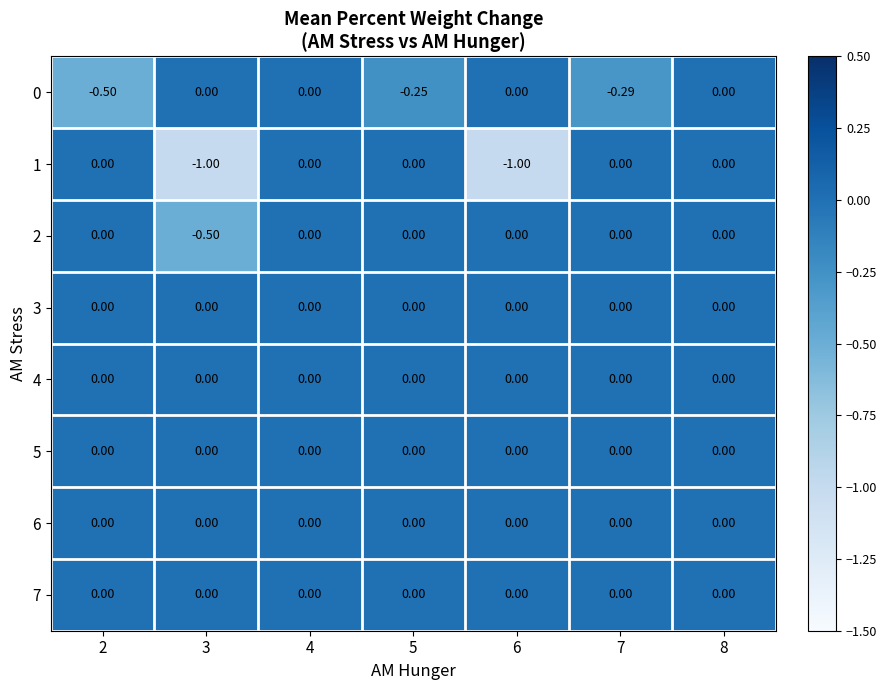

At 4, list the series in order from smallest to largest.

0, 1, 2, 3, 4, 5, 6, 7